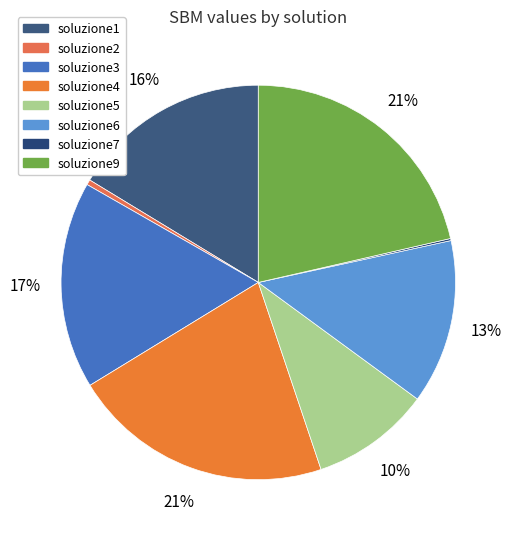

Is there a majority slice in this chart?

No